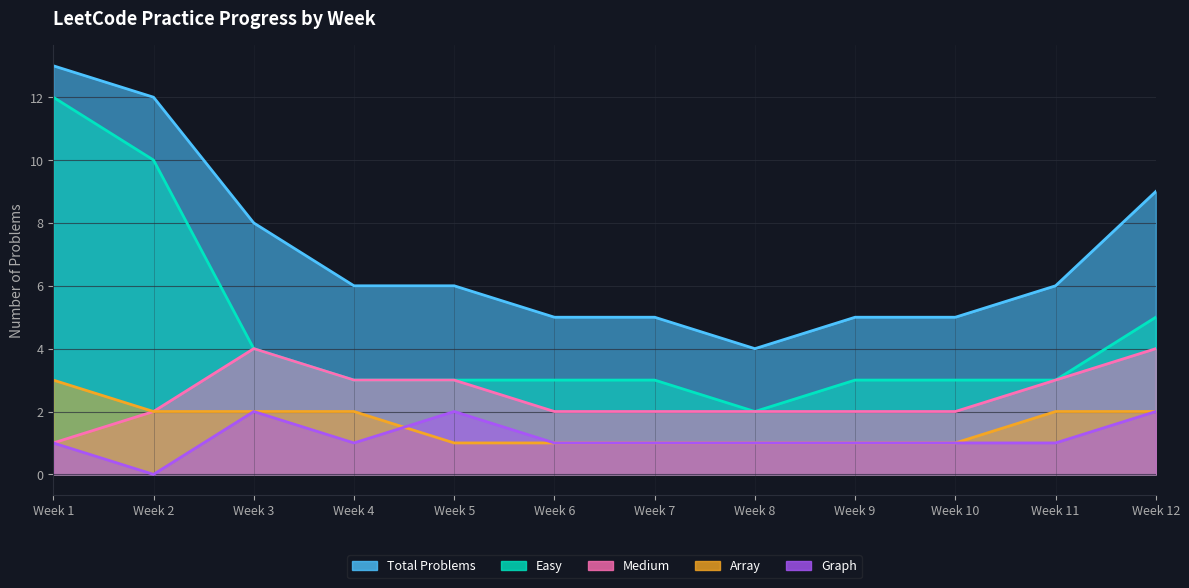

True or false: Total Problems and Graph intersect in this chart.

False